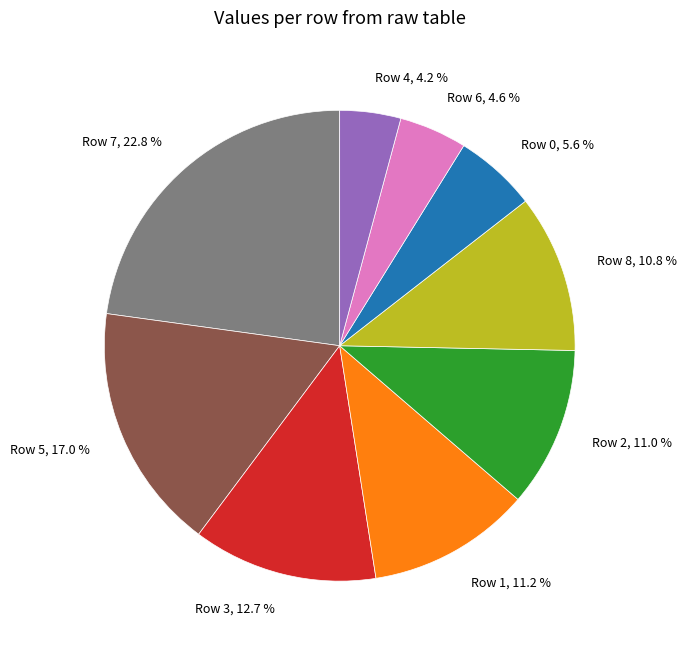

Do Row 7 and Row 8 together represent more than half of the pie?

No